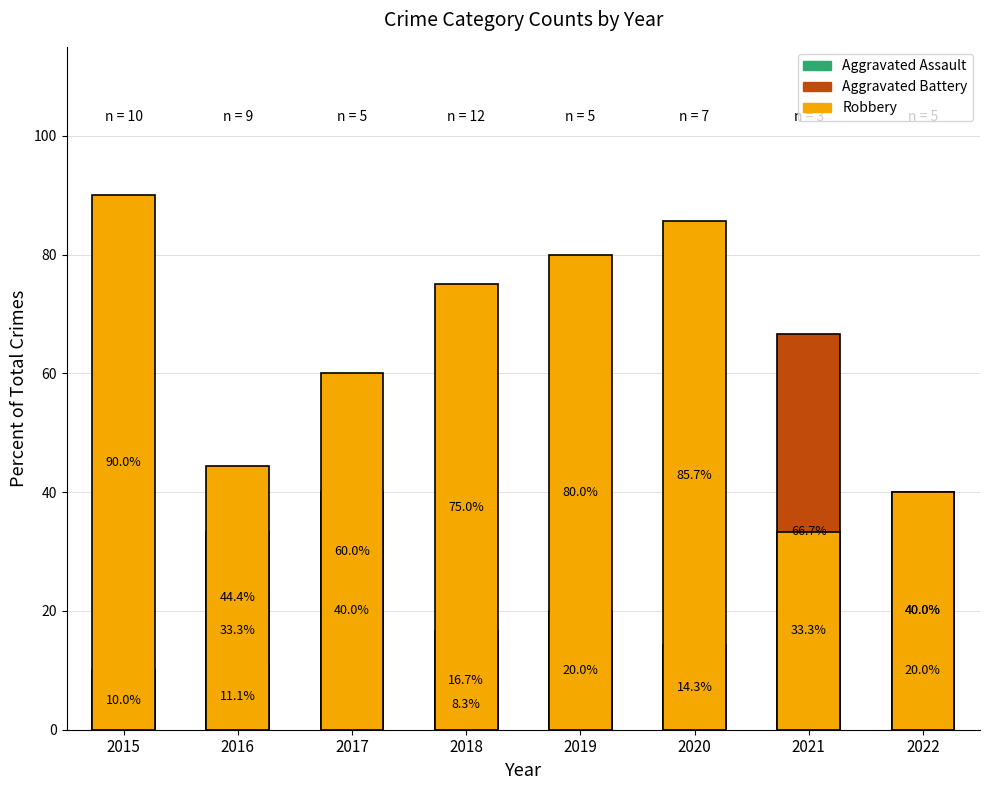

Reading left to right, list all the values displayed in this chart.

Aggravated Assault: 10.0	11.1	0.0	16.7	0.0	0.0	0.0	20.0
Aggravated Battery: 0.0	33.3	40.0	8.3	20.0	14.3	66.7	40.0
Robbery: 90.0	44.4	60.0	75.0	80.0	85.7	33.3	40.0